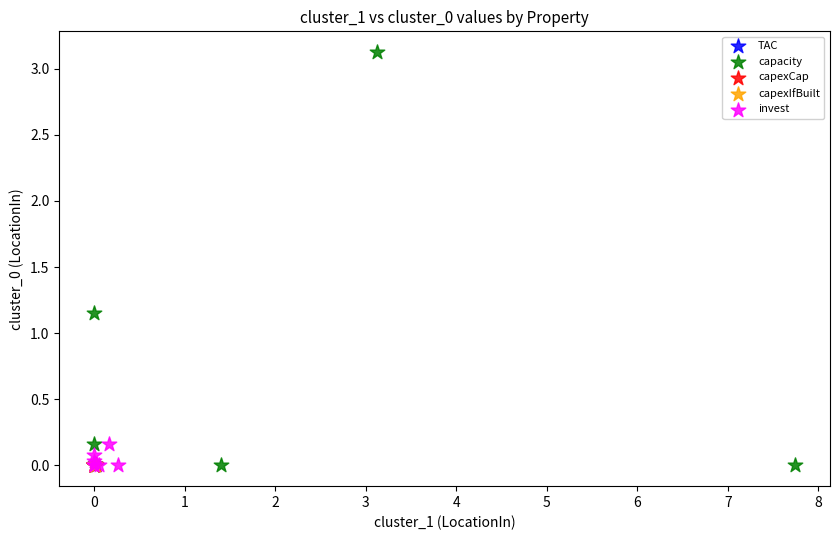

Which series reaches the maximum Y coordinate?

capacity